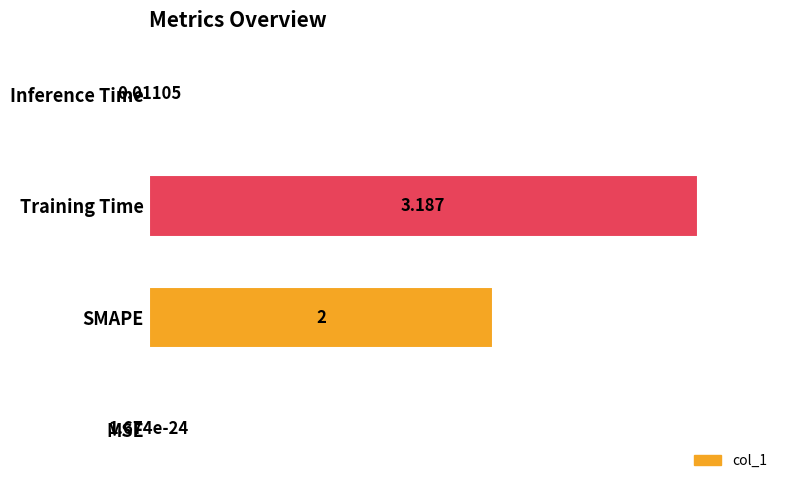

How many data points does each series have?

4